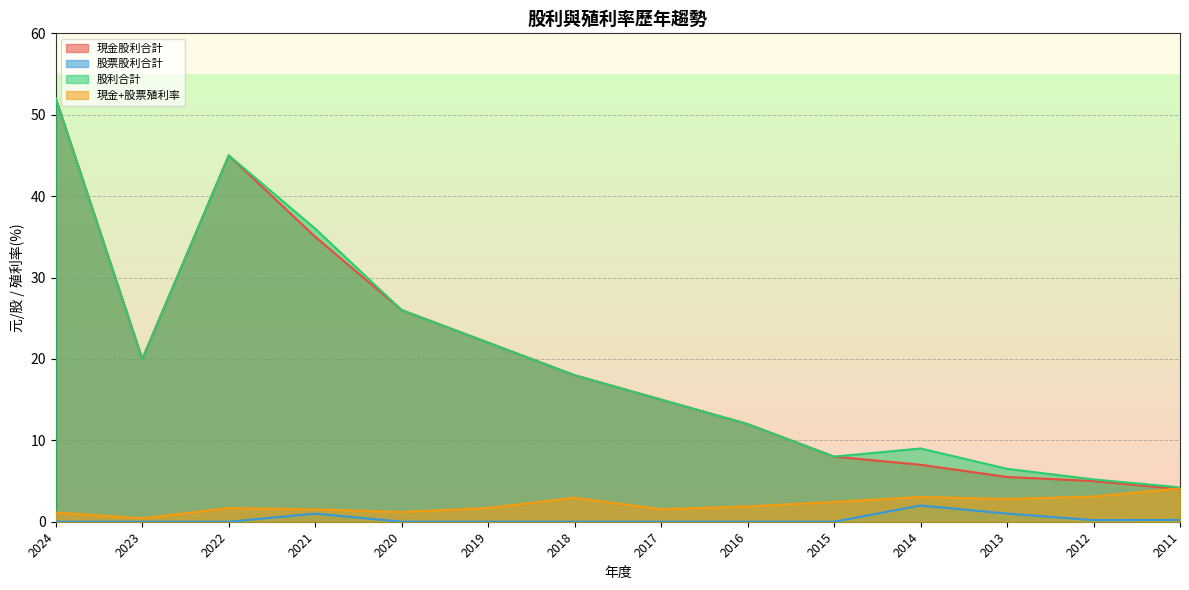

The value of 股票股利合計 at 2013 is 1.0. True or false?

True